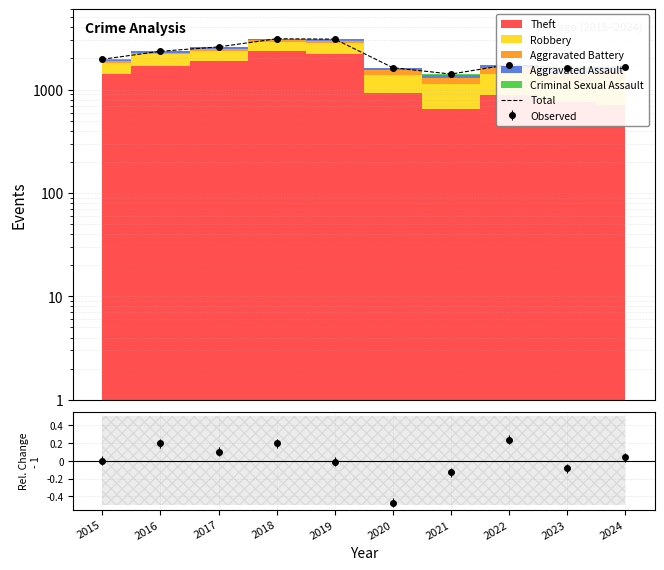

Reading left to right, what are all the values shown in this chart?

2015=1964	2016=2347	2017=2587	2018=3102	2019=3075	2020=1627	2021=1413	2022=1748	2023=1602	2024=1664